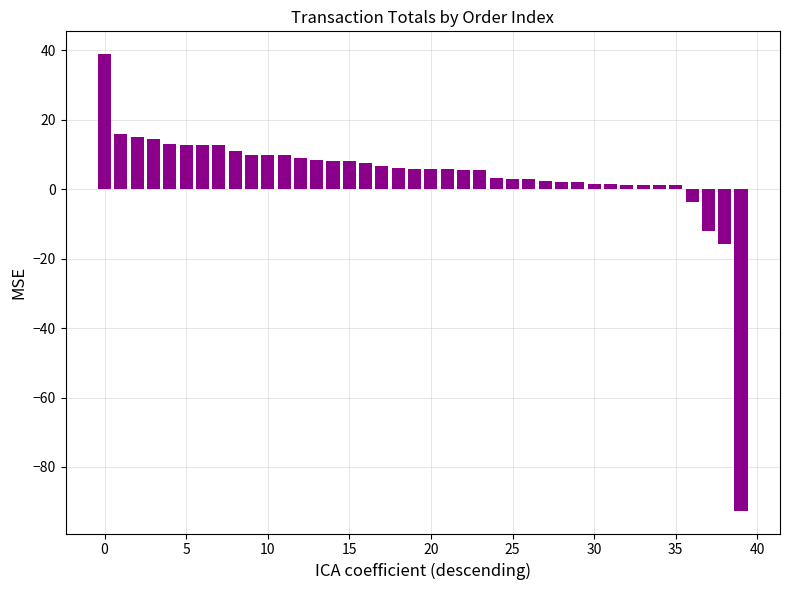

What is the value of the 3rd bar from the left?

15.1